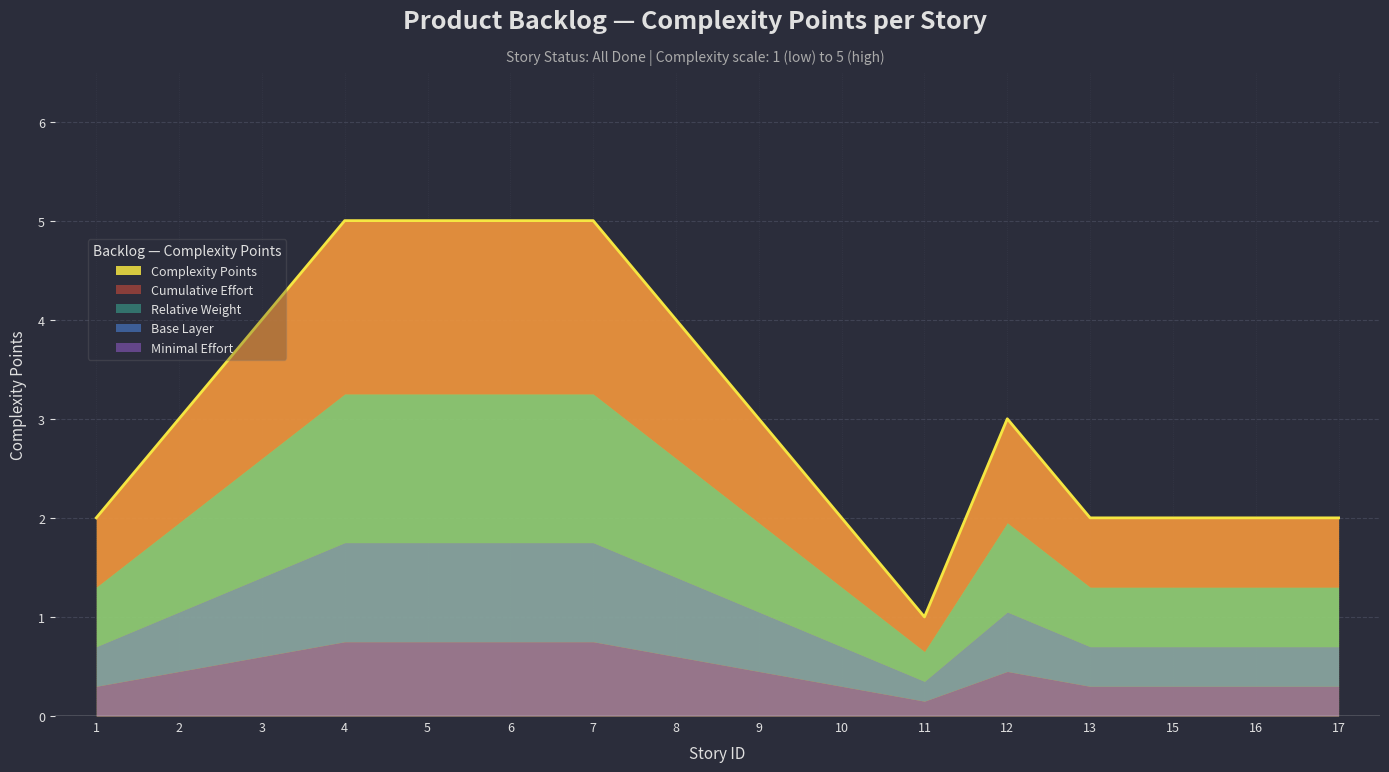

Rank the categories by value from highest to lowest.

4, 5, 6, 7, 3, 8, 2, 9, 12, 1, 10, 13, 15, 16, 17, 11